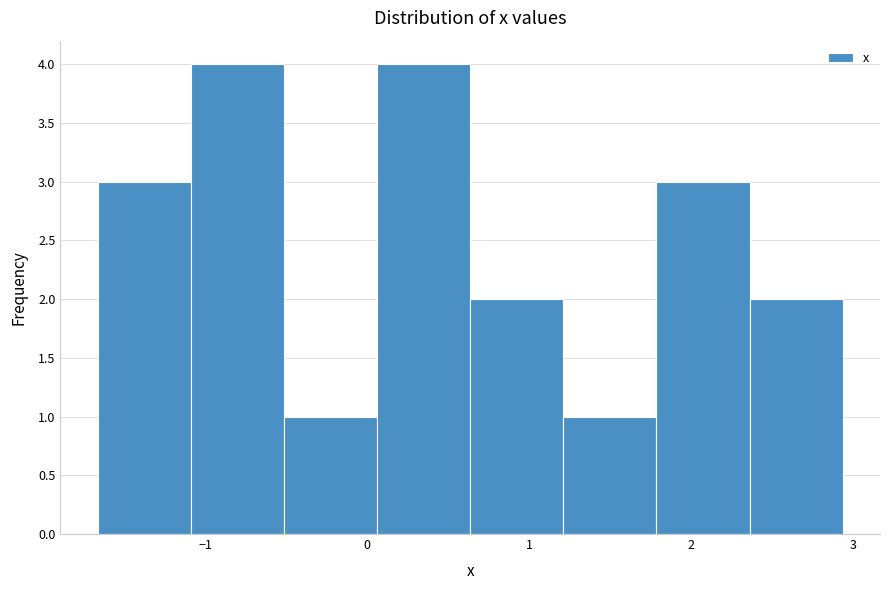

Reading left to right, transcribe this chart: for each bar, give the range it covers on the x-axis and its height. Neither the bar edges nor the heights are printed on the chart, so give them approximately, as read against the axes.

-1.7 to -1.1: 3
-1.1 to -0.5: 4
-0.5 to 0.1: 1
0.1 to 0.6: 4
0.6 to 1.2: 2
1.2 to 1.8: 1
1.8 to 2.4: 3
2.4 to 2.9: 2